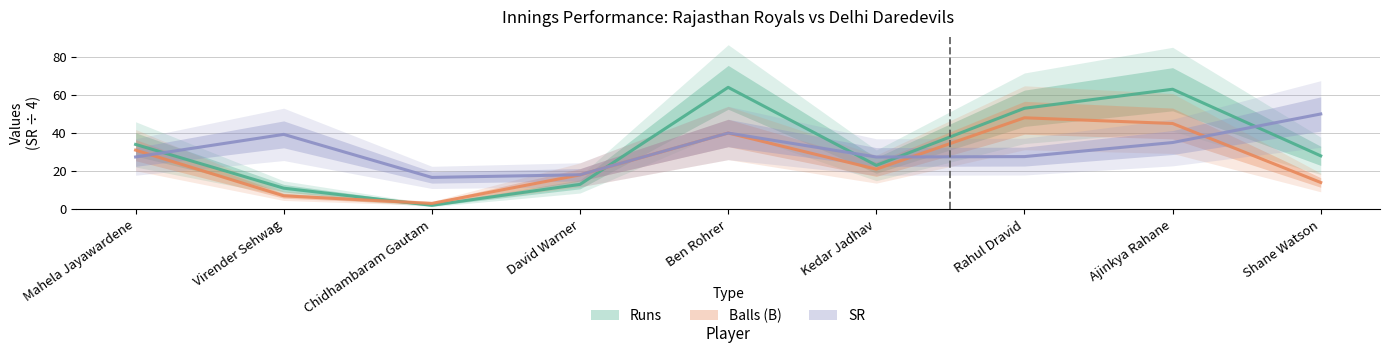

What is the difference between the Balls (B) values at David Warner and Mahela Jayawardene?

13.0